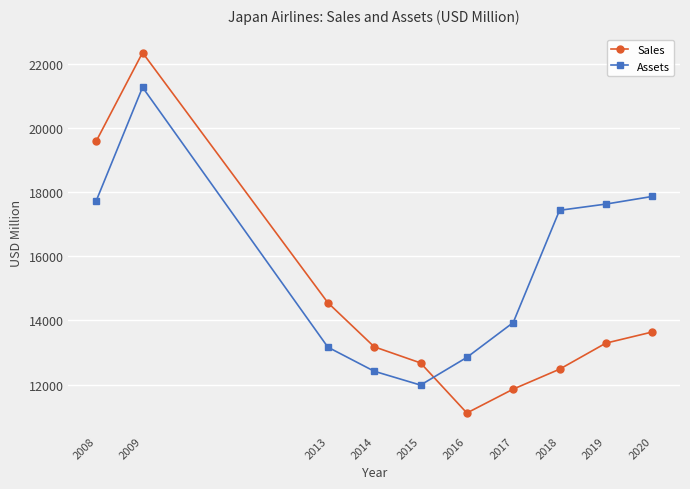

Reading left to right, transcribe all the data shown in this chart.

Sales: 2008=19590	2009=22350	2013=14554	2014=13180	2015=12677	2016=11116	2017=11860	2018=12481	2019=13294	2020=13641
Assets: 2008=17730	2009=21270	2013=13168	2014=12418	2015=11986	2016=12850	2017=13935	2018=17435	2019=17629	2020=17867